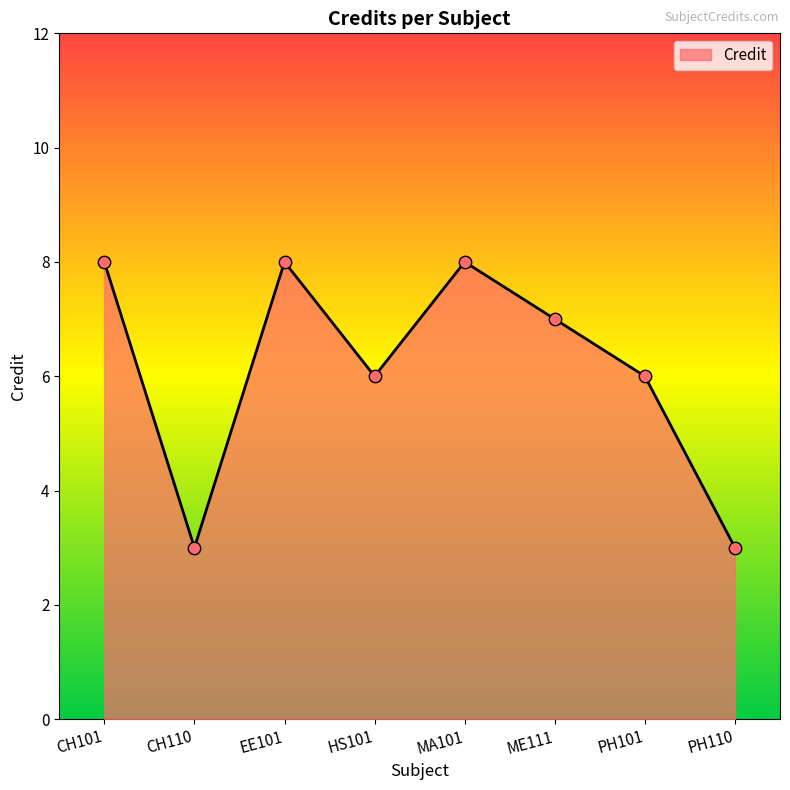

Between PH101 and EE101, which is larger?

EE101